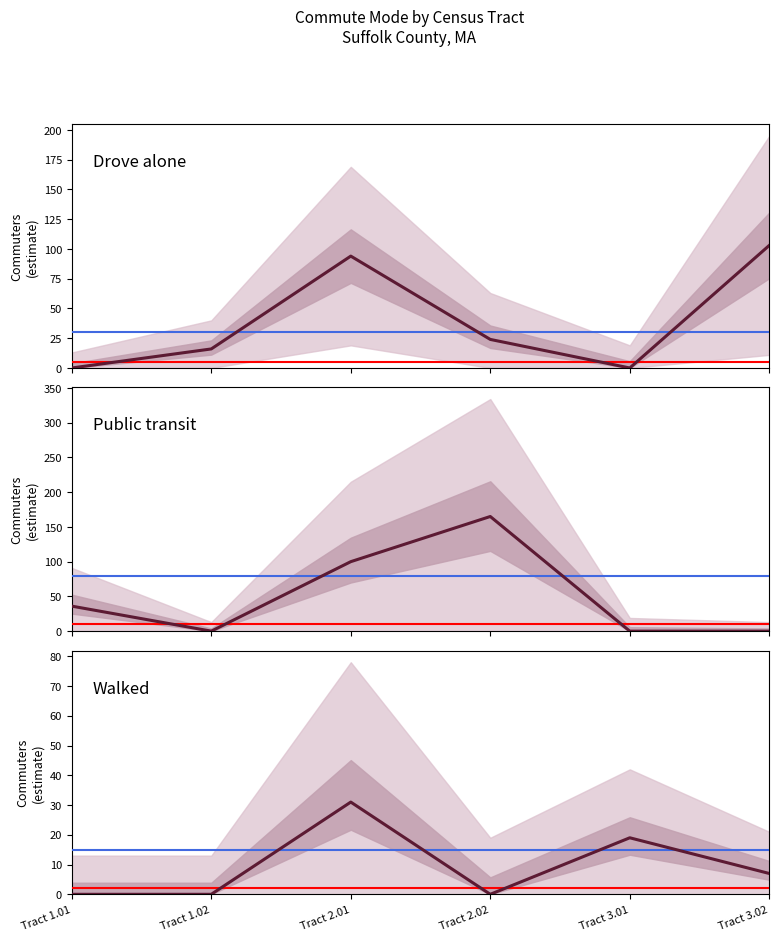

What are all the series names shown in the legend?

Drove alone, Public transit, Walked